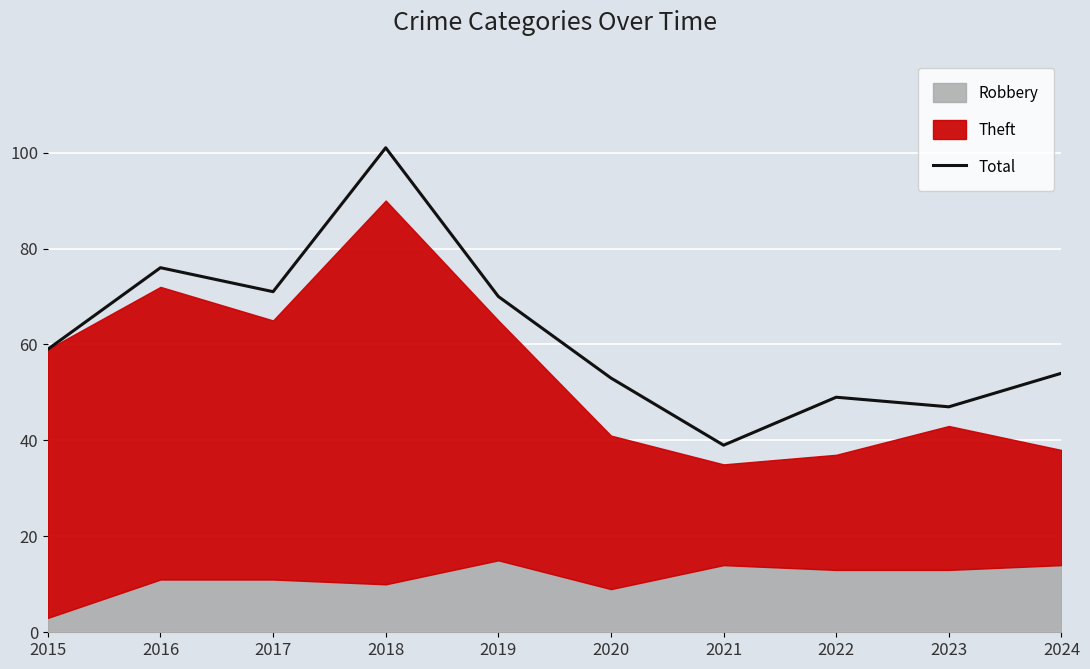

At which category does the data reach its first local valley?

2017